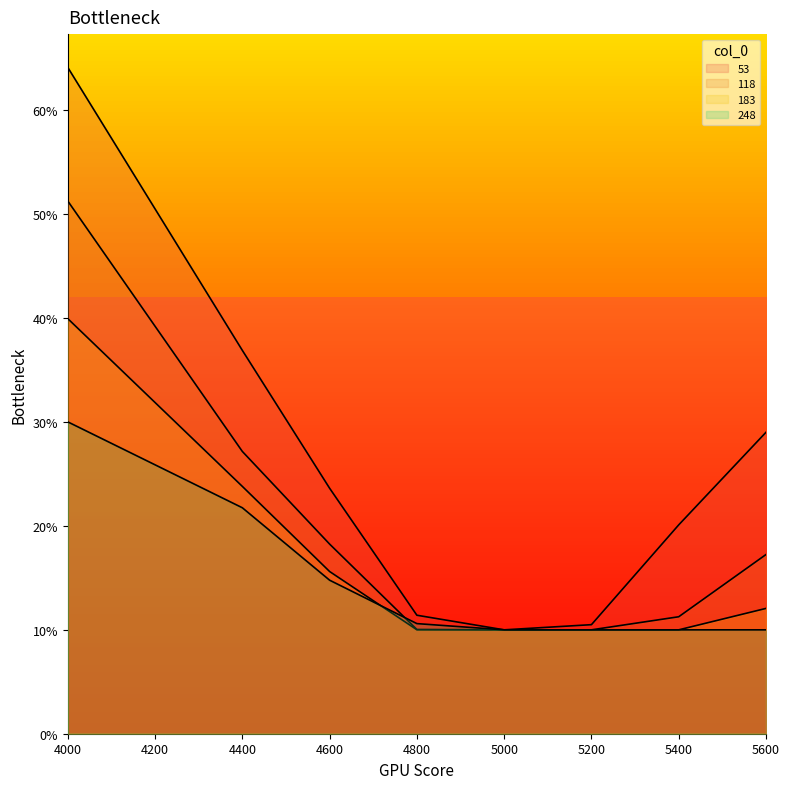

Reading left to right, transcribe all the data shown in this chart.

53: 4000=0.6	4400=0.4	4600=0.2	4800=0.1	5000=0.1	5200=0.1	5400=0.2	5600=0.3
118: 4000=0.5	4400=0.3	4600=0.2	4800=0.1	5000=0.1	5200=0.1	5400=0.1	5600=0.2
183: 4000=0.4	4400=0.2	4600=0.2	4800=0.1	5000=0.1	5200=0.1	5400=0.1	5600=0.1
248: 4000=0.3	4400=0.2	4600=0.1	4800=0.1	5000=0.1	5200=0.1	5400=0.1	5600=0.1